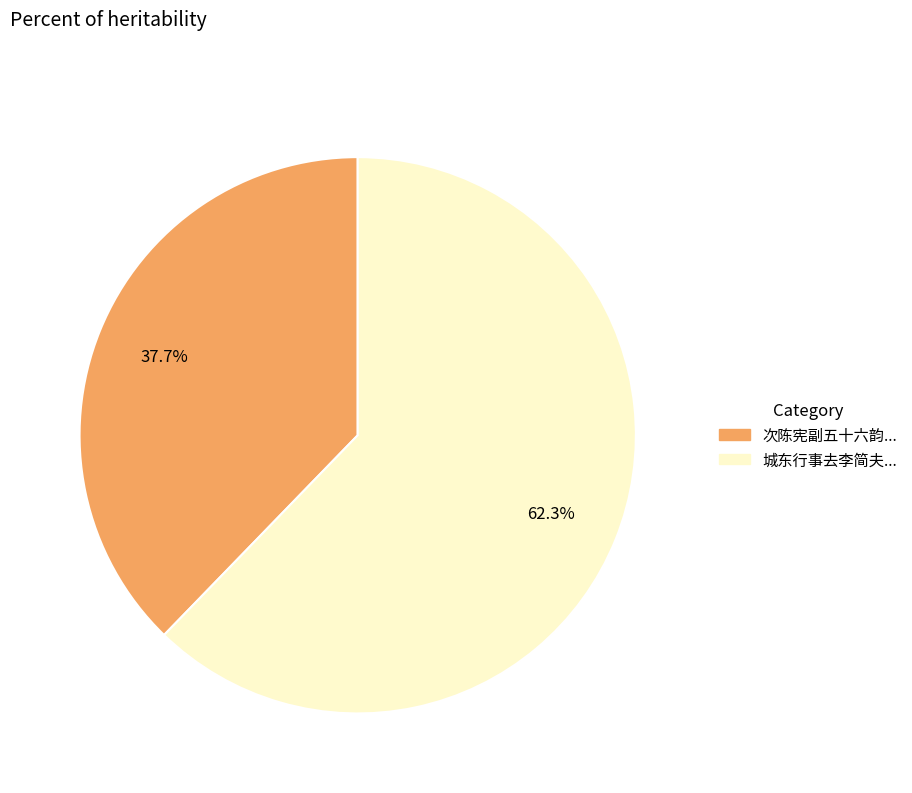

Count the number of slices in the pie.

2